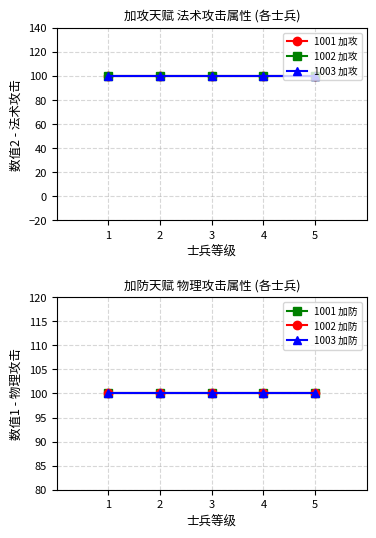

Between 3 and 5, which is larger?

3